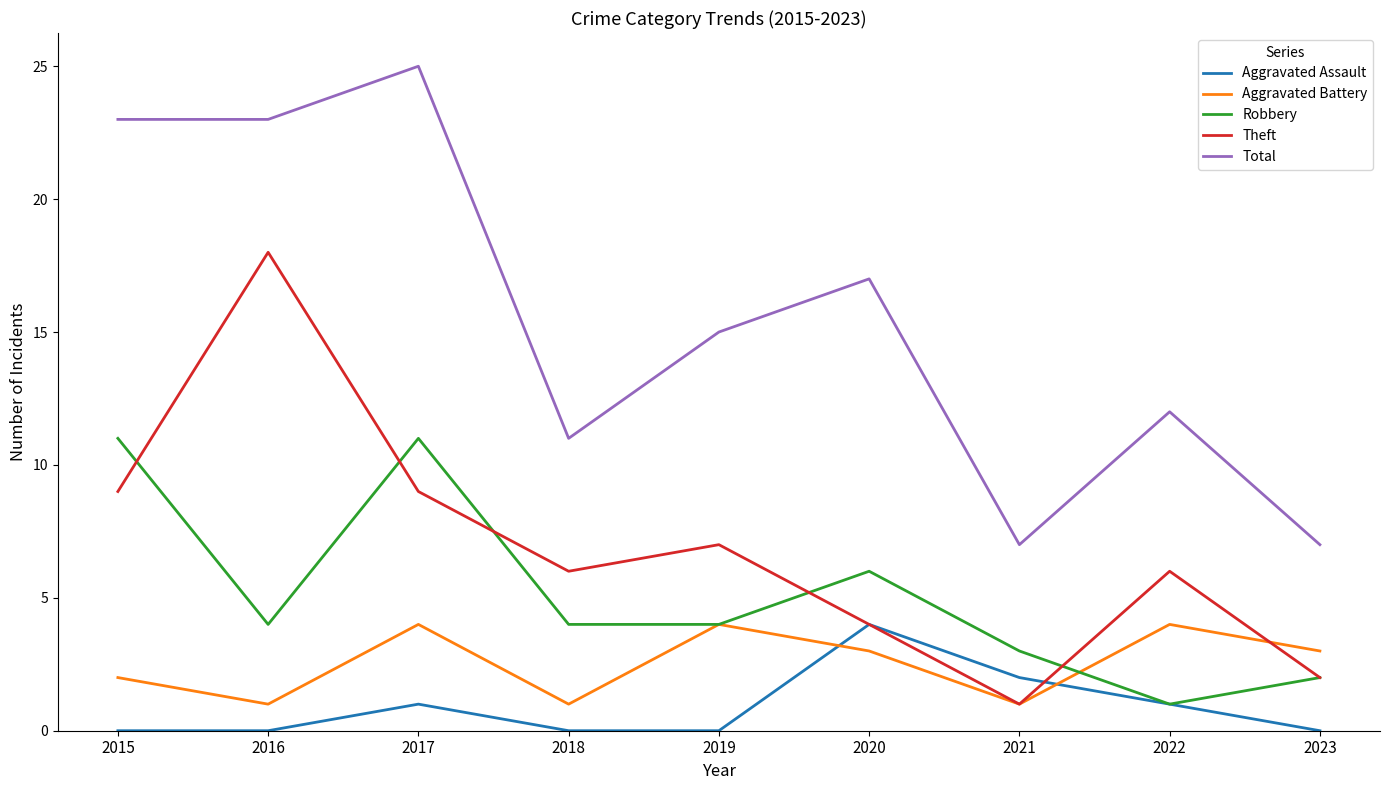

True or false: Aggravated Battery and Total cross at least once.

False